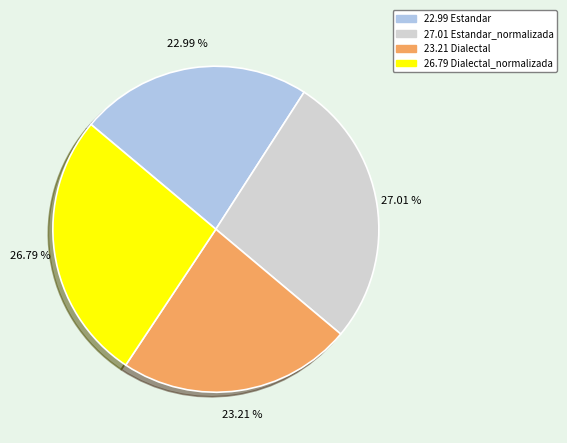

Is there any slice that represents more than half of the pie?

No